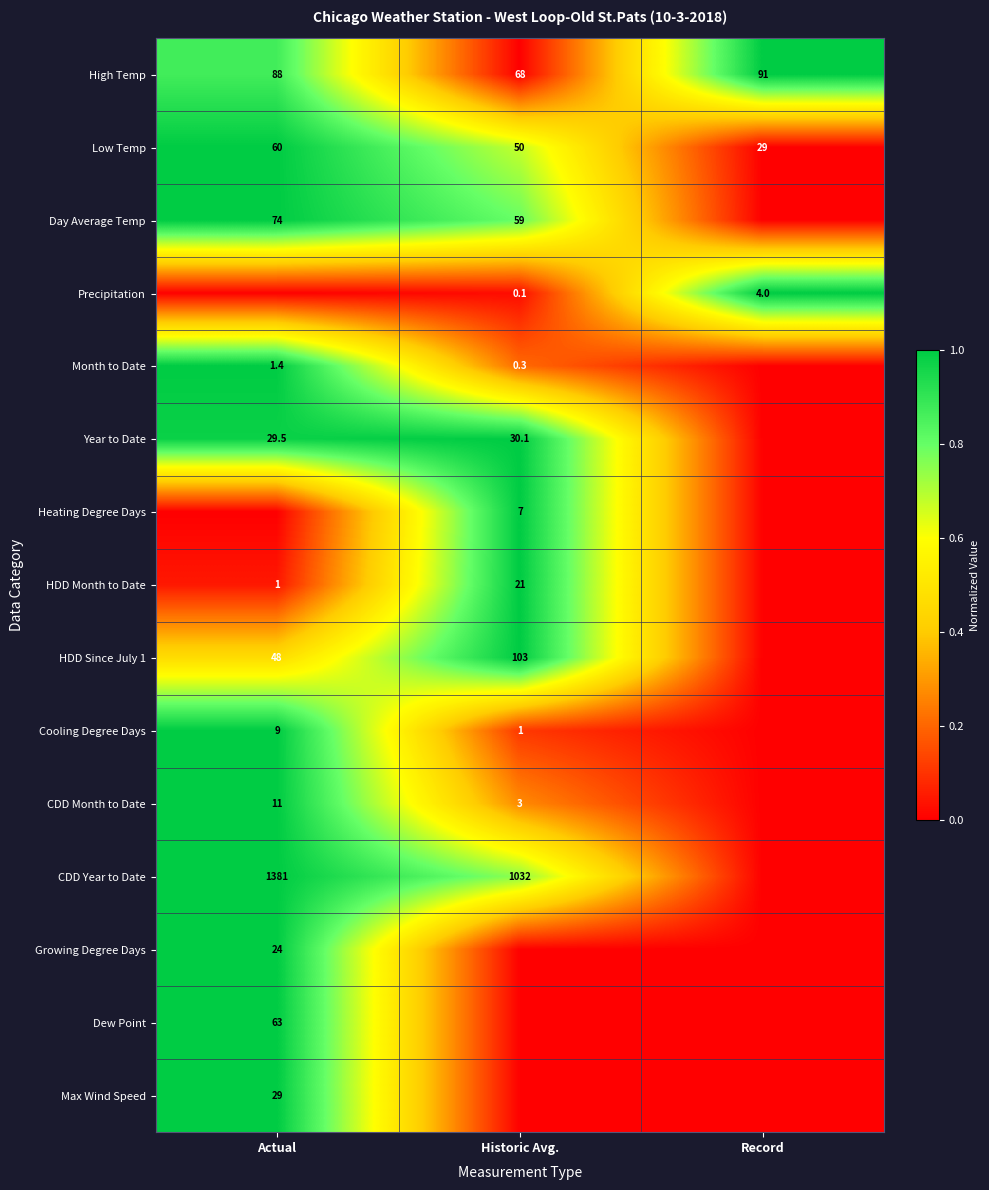

How many series are shown in this chart?

15